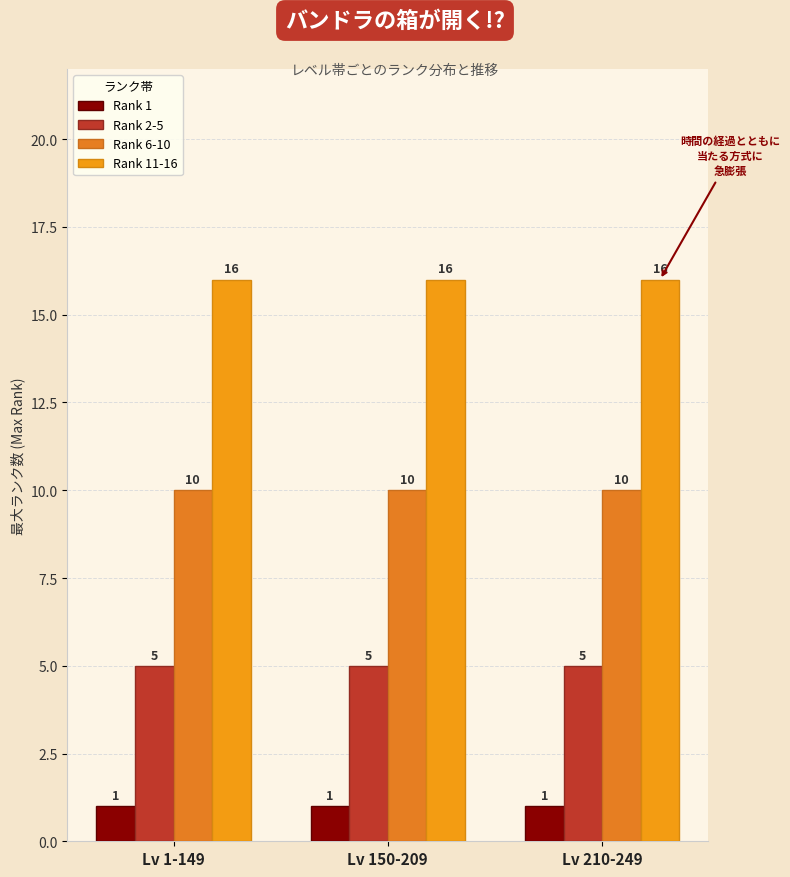

List the series in order of their peak value, highest first.

Rank 11-16, Rank 6-10, Rank 2-5, Rank 1